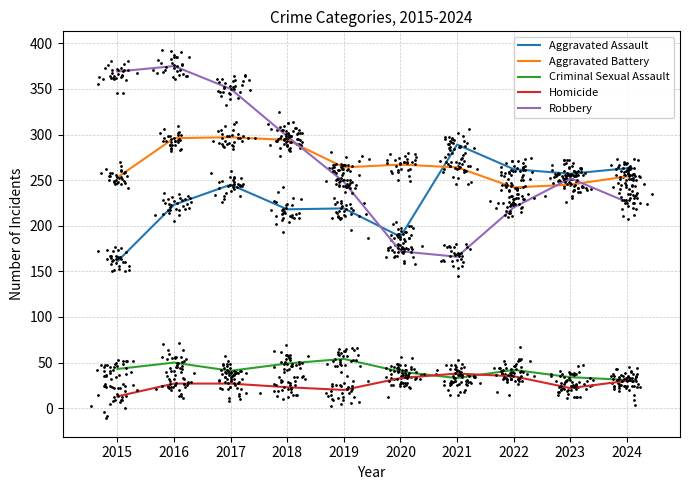

Which series contains the highest Y value?

Robbery